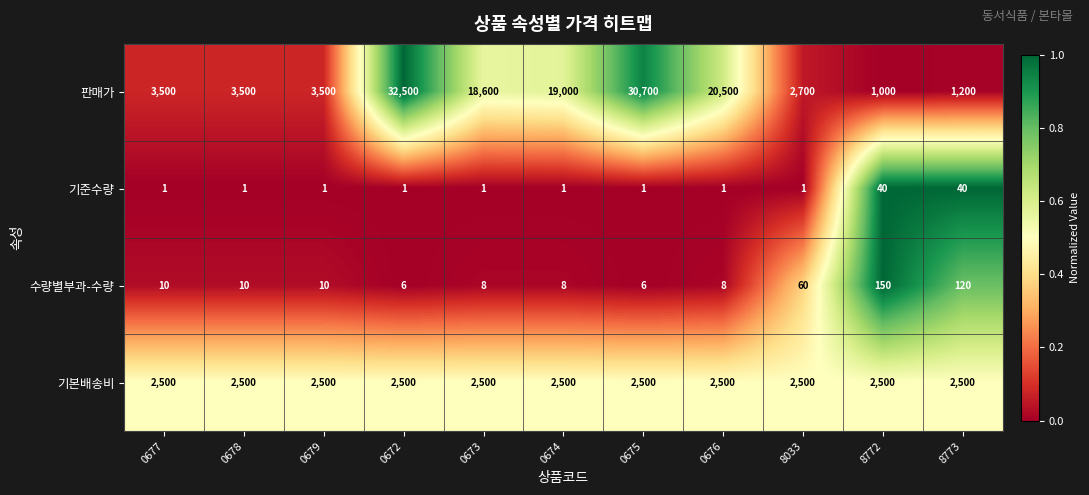

What is the sum of the 수량별부과-수량 values at 8773 and 0679?

130